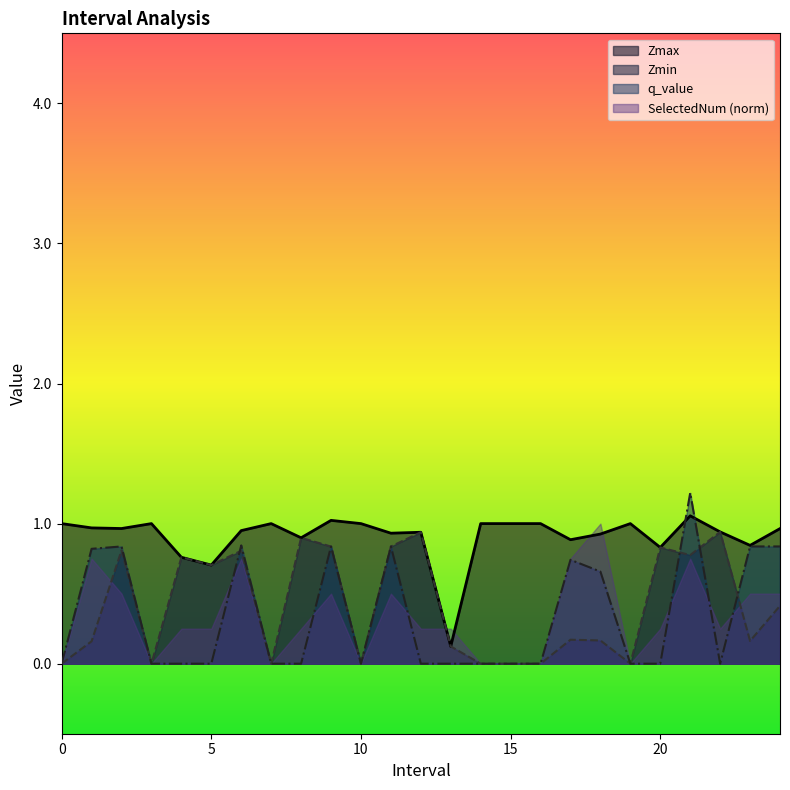

Is it true that Zmin equals 0.7 at 5?

True